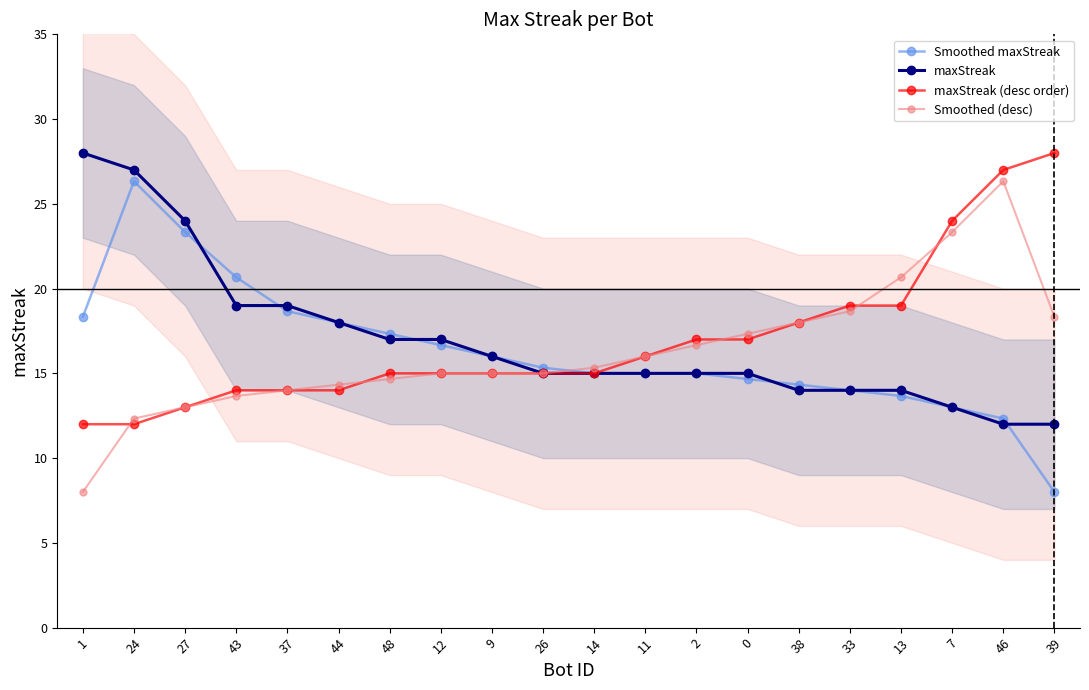

True or false: Smoothed maxStreak has more than 0 interior local peaks.

True